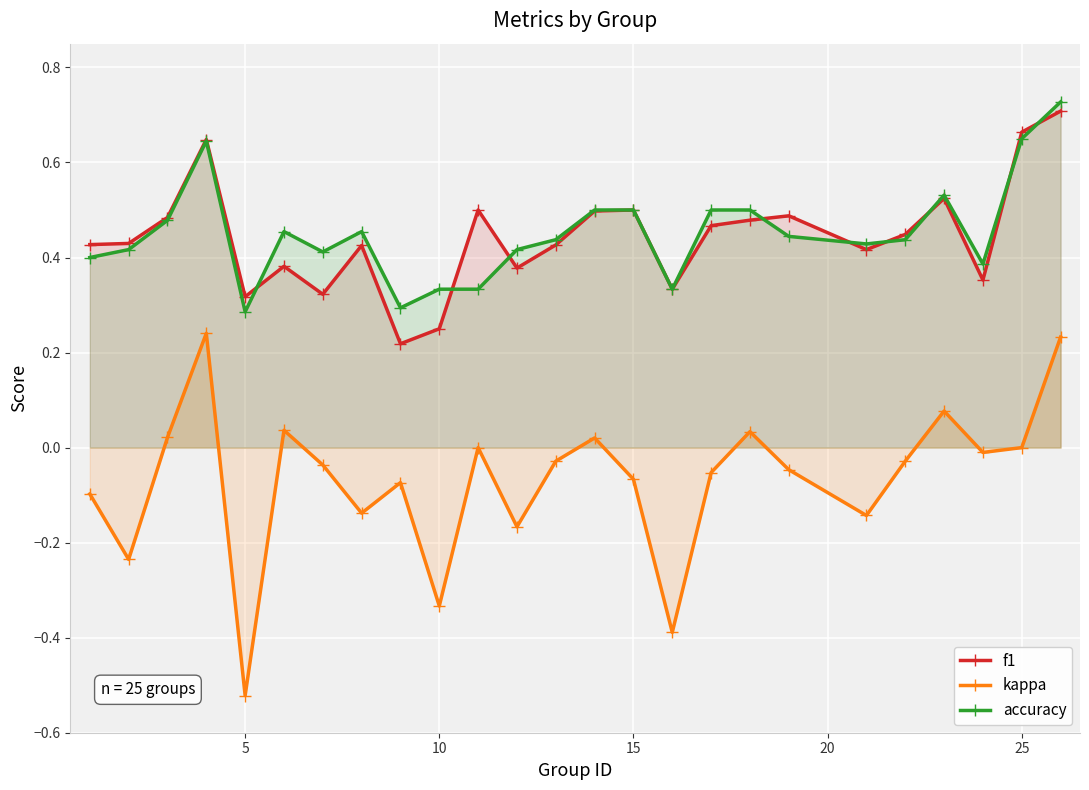

Which series has the widest spread of values?

kappa